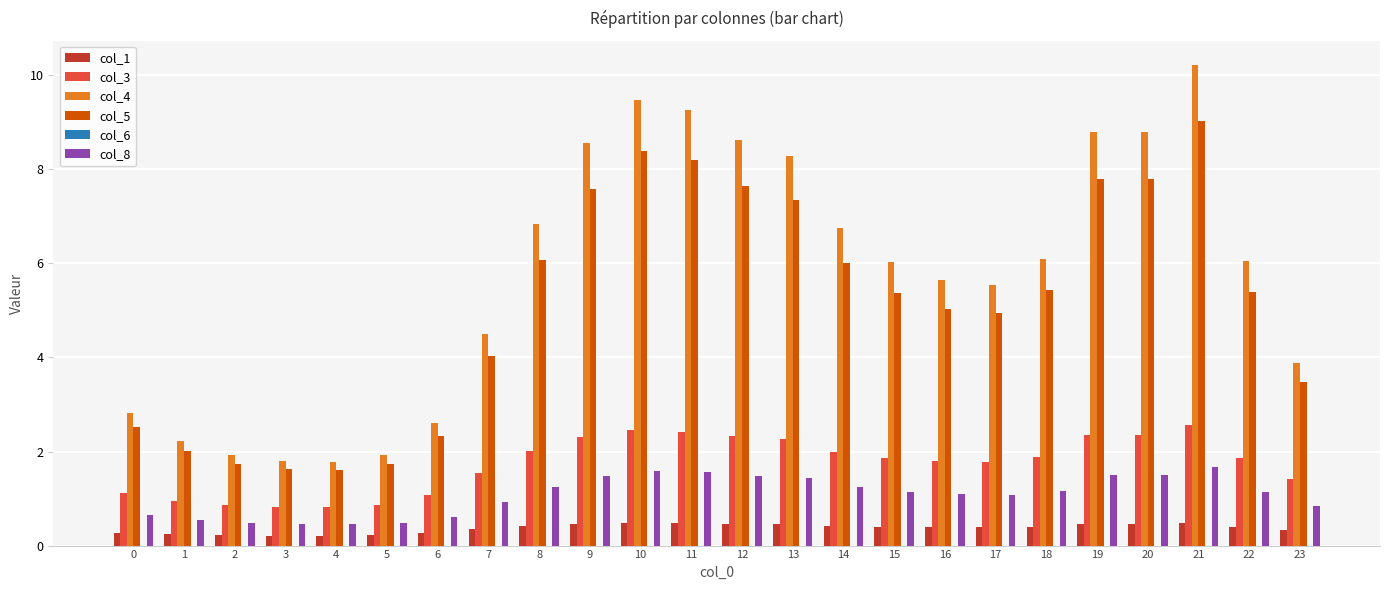

How many series are shown in this chart?

5